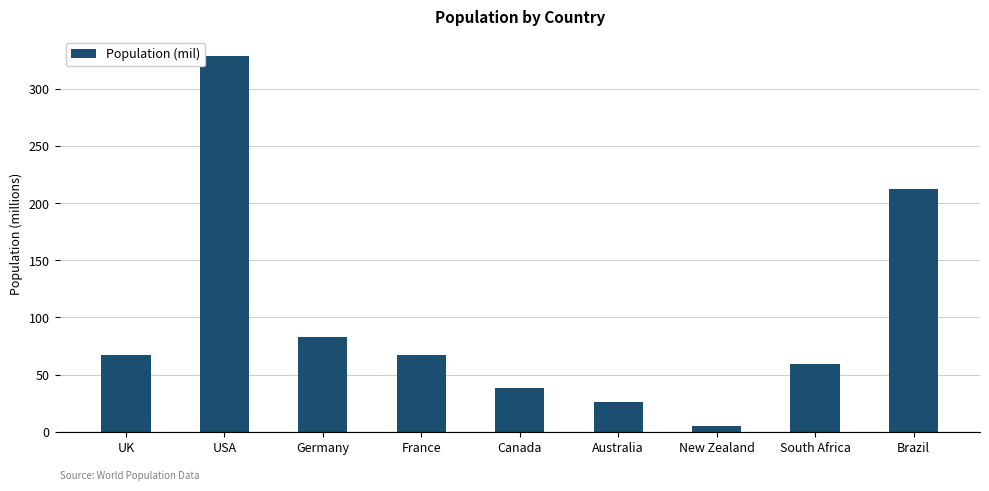

What is the sum of the values at Canada and South Africa?

97.3